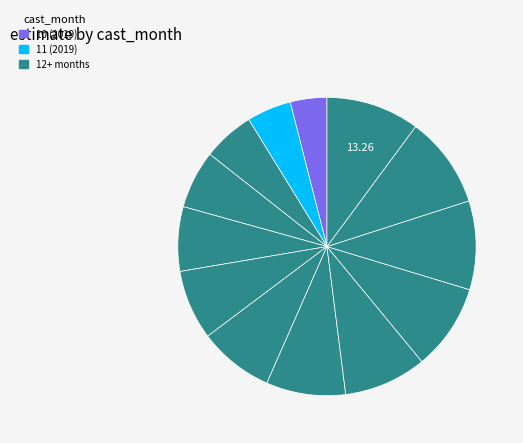

How many segments does this pie chart have?

13